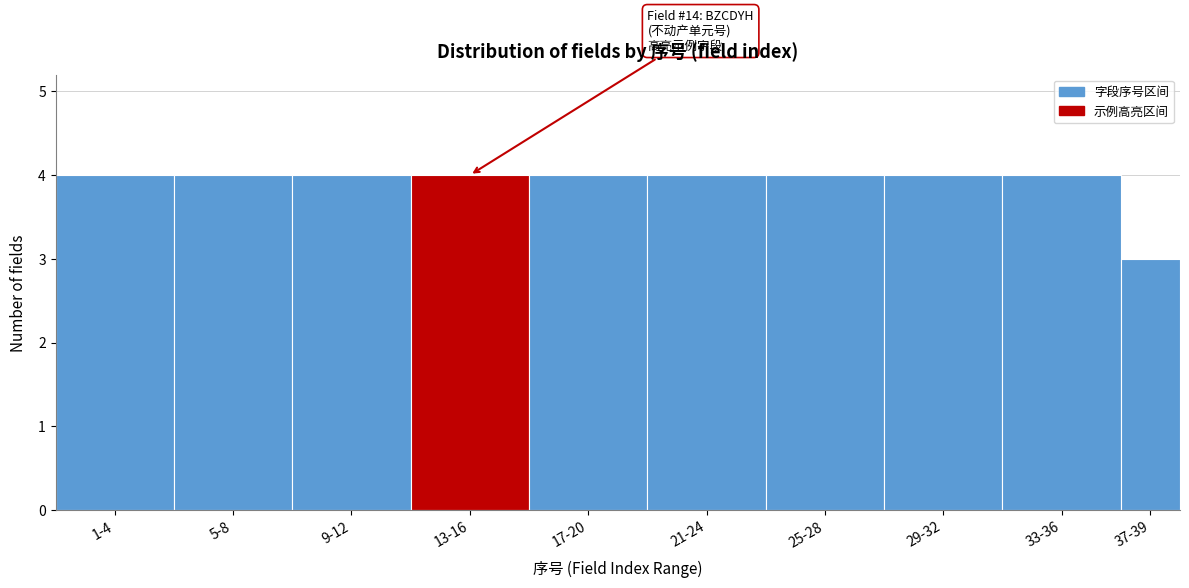

Reading left to right, extract all data points from this chart.

1-4=4	5-8=4	9-12=4	13-16=4	17-20=4	21-24=4	25-28=4	29-32=4	33-36=4	37-39=3